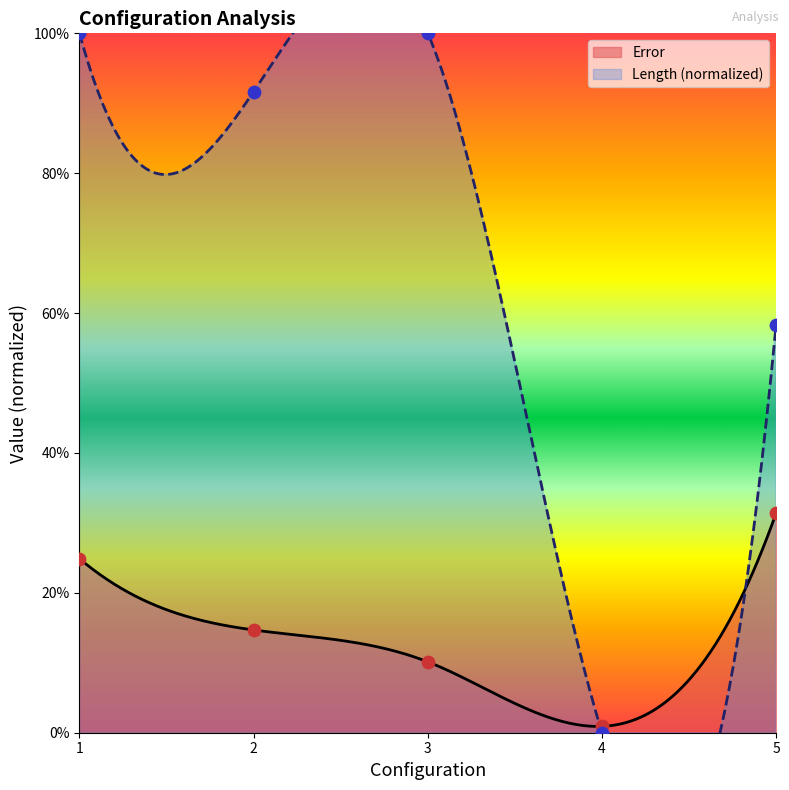

Which series contains the lowest Y value?

Length